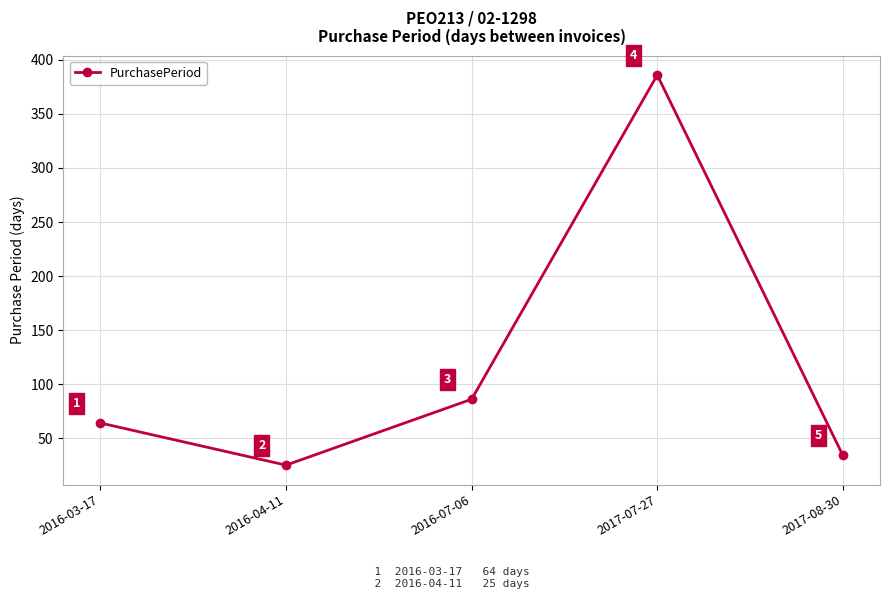

Where is the first local maximum?

2017-07-27